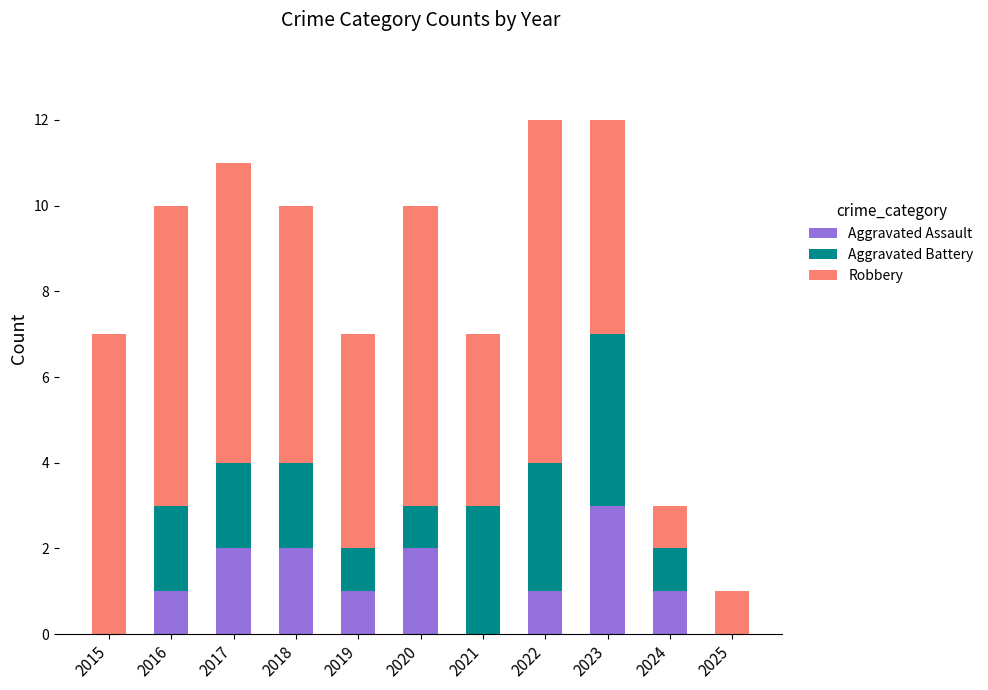

True or false: Aggravated Assault has a value of 2 at 2019.

False